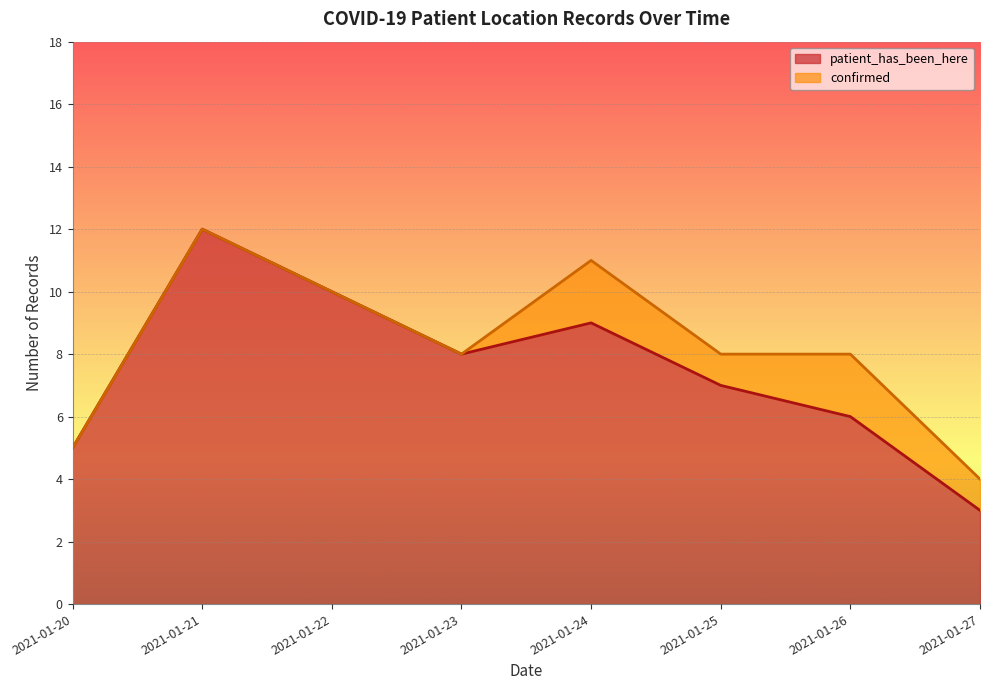

The value at 2021-01-26 is 10. True or false?

False